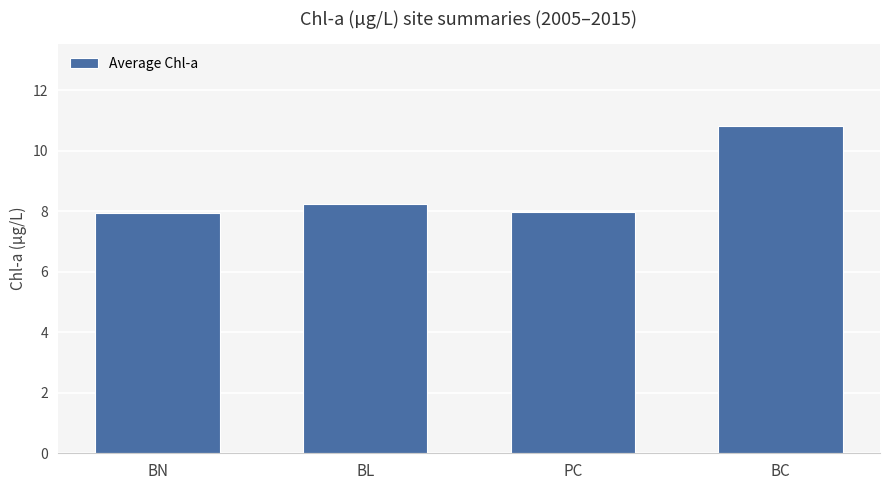

What is the label of the 4th bar from the left?

BC